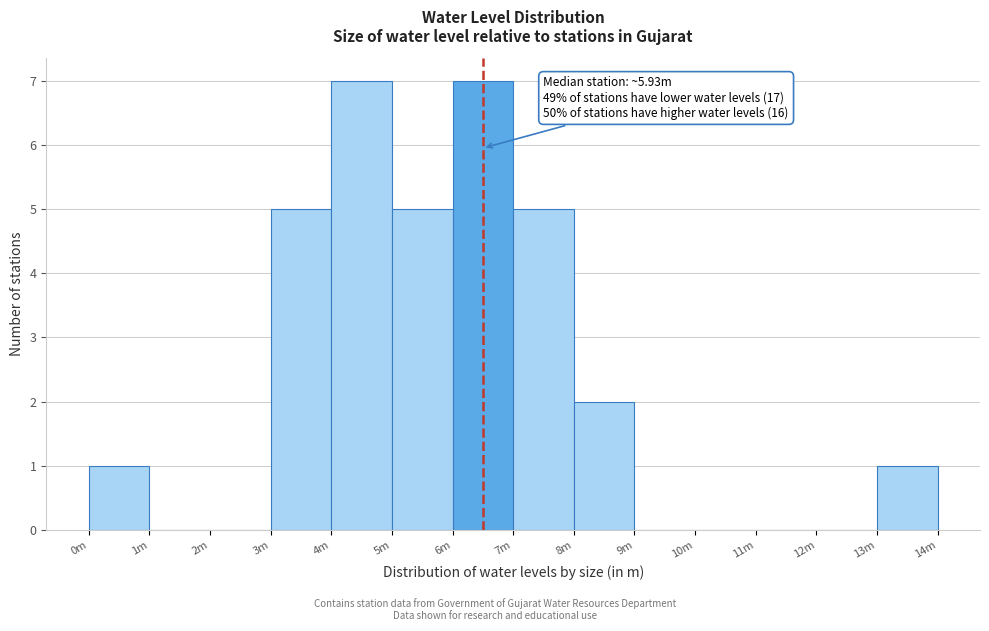

Reading left to right, list all the values displayed in this chart.

0m=1	1m=0	2m=0	3m=5	4m=7	5m=5	6m=7	7m=5	8m=2	9m=0	10m=0	11m=0	12m=0	13m=1